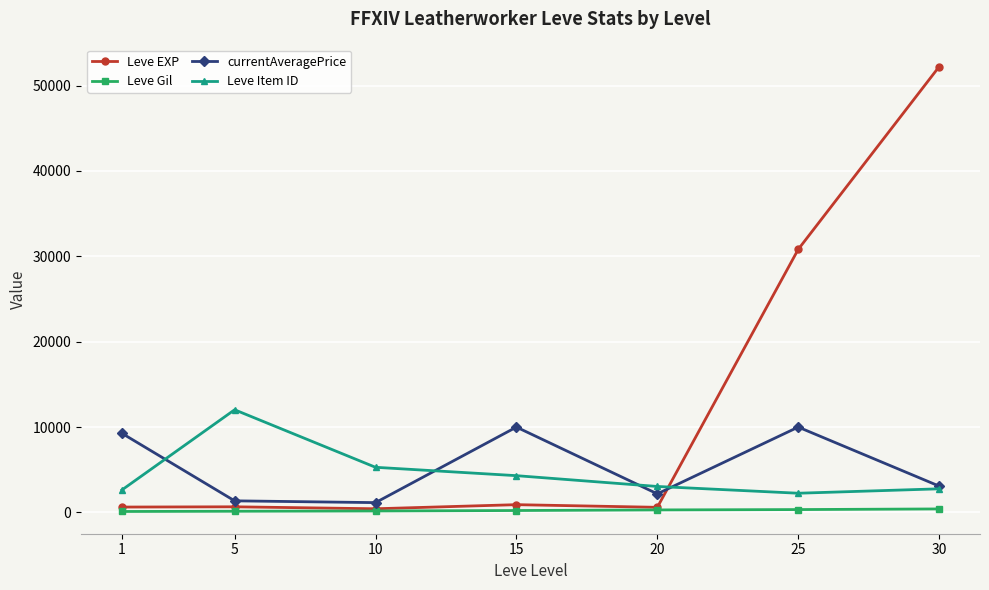

In currentAveragePrice, how many points are lower than both neighbors (excluding endpoints)?

2